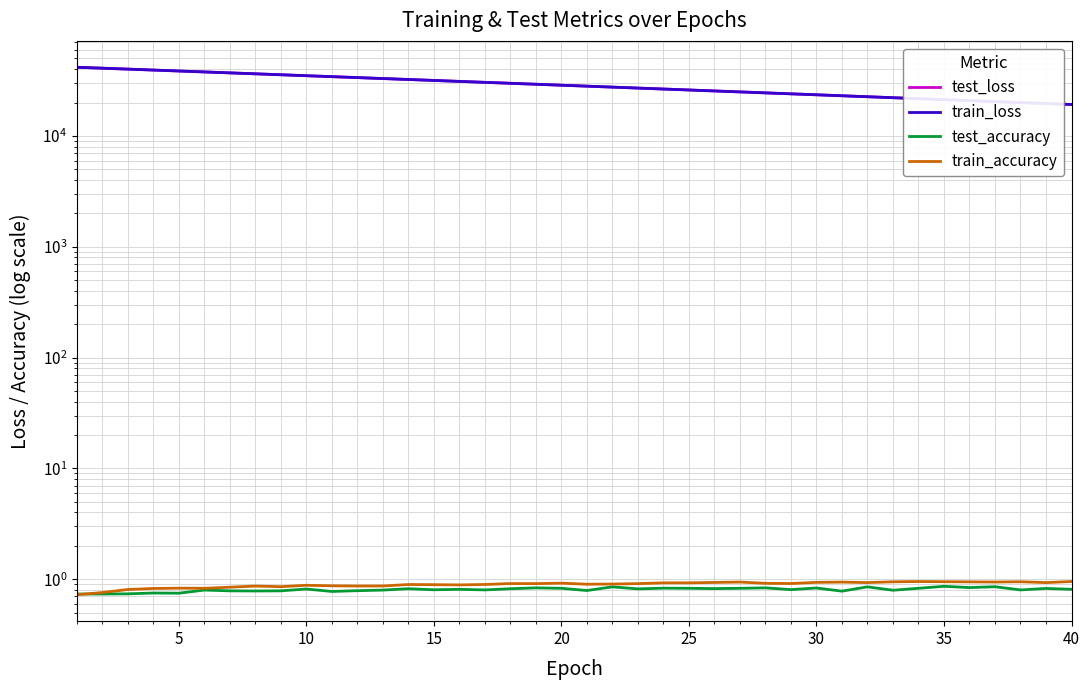

Count the test_accuracy values in the range 0 to 1.

40